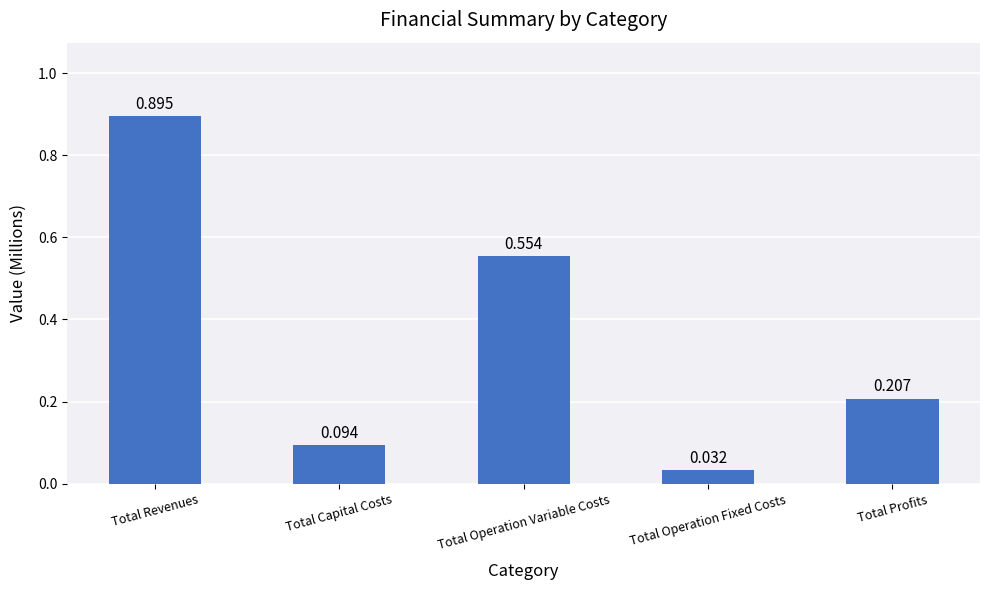

Where is the data nearest to the value 0?

Total Operation Fixed Costs